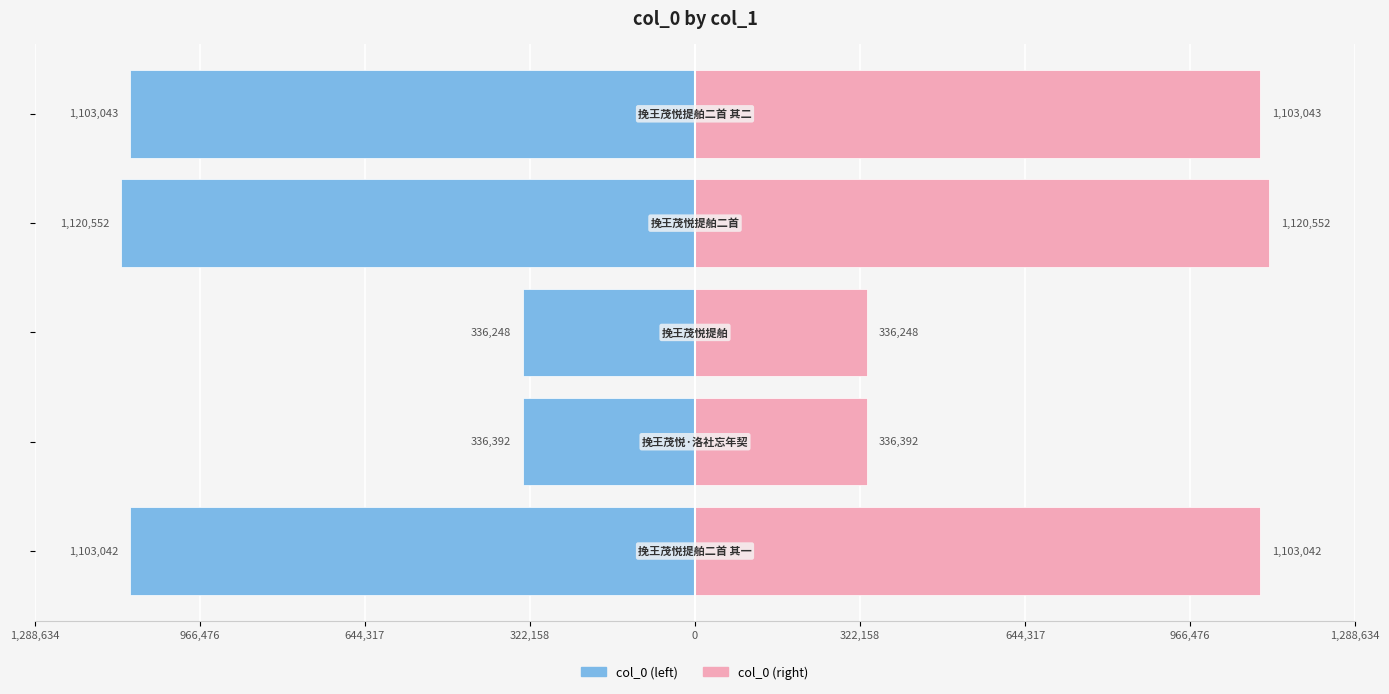

The value of col_0 (left) at 1,288,634 is -1842064. True or false?

False